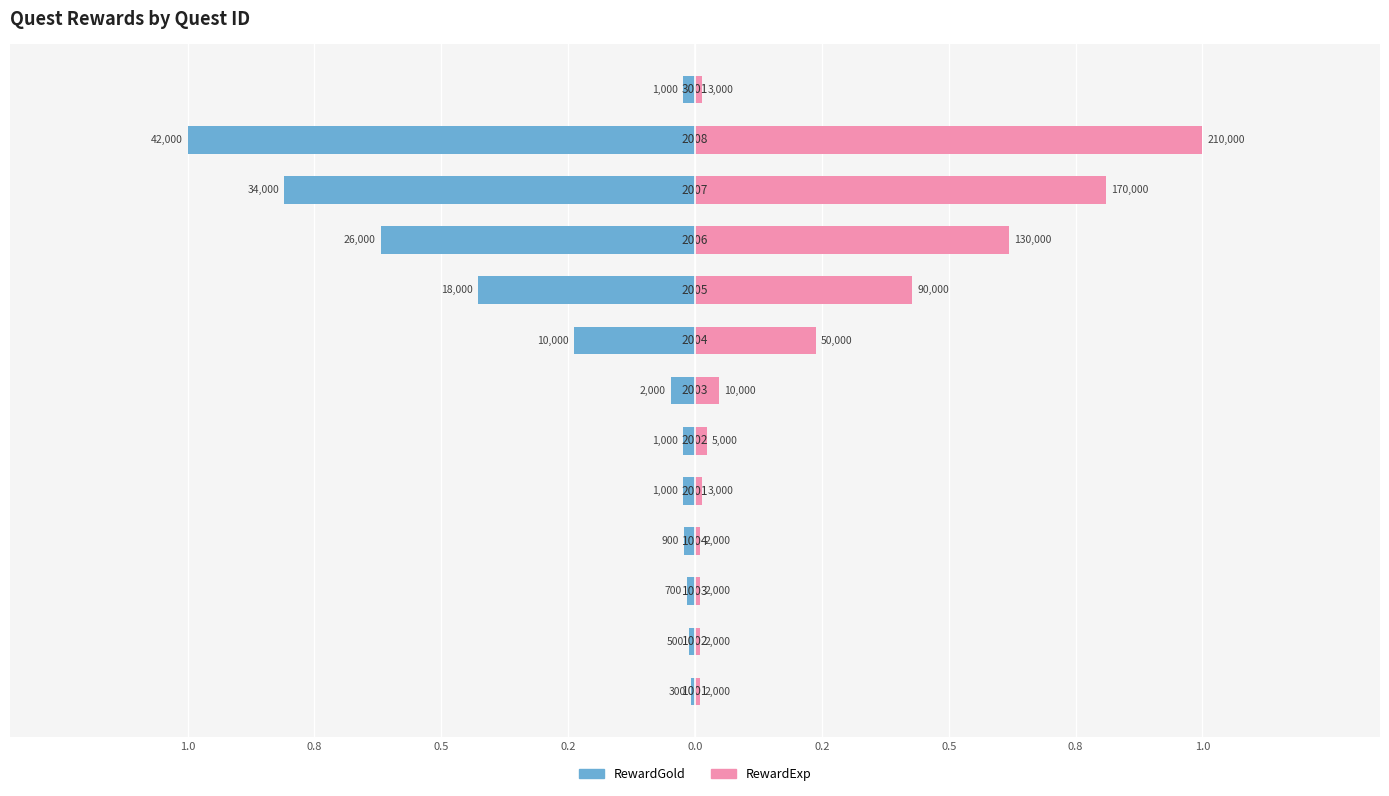

Reading left to right, extract all data points from this chart.

RewardGold: -0.0	-0.0	-0.0	-0.0	-0.0	-0.0	-0.0	-0.2	-0.4	-0.6	-0.8	-1.0	-0.0
RewardExp: 0.0	0.0	0.0	0.0	0.0	0.0	0.0	0.2	0.4	0.6	0.8	1.0	0.0